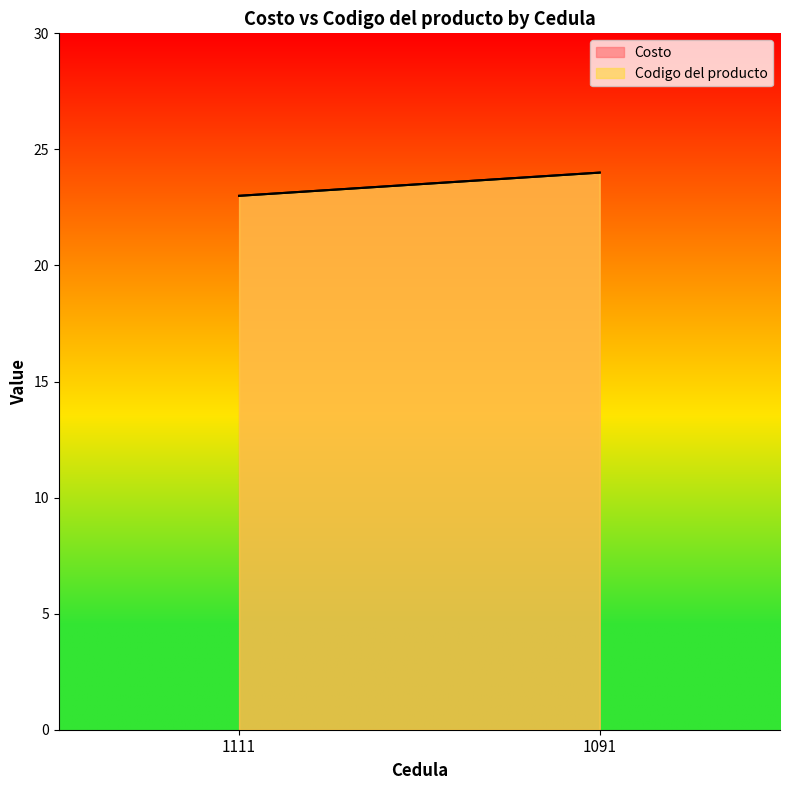

List the labels in order of Codigo del producto value, smallest first.

1111, 1091